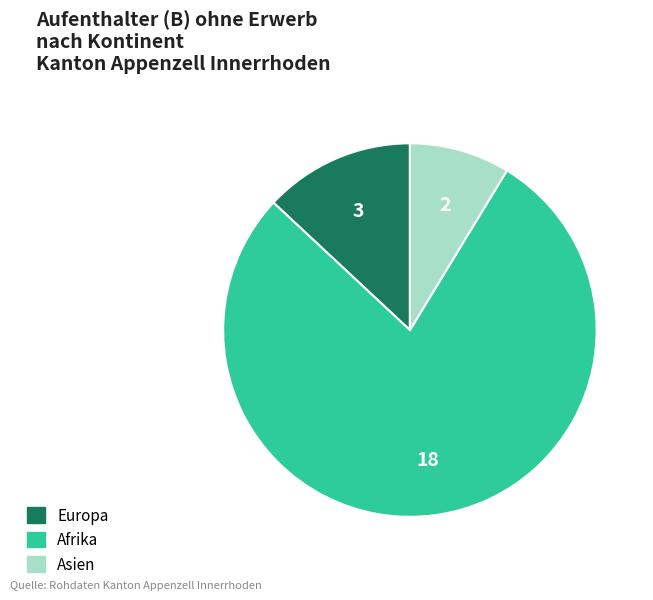

Does any single category account for the majority?

Yes